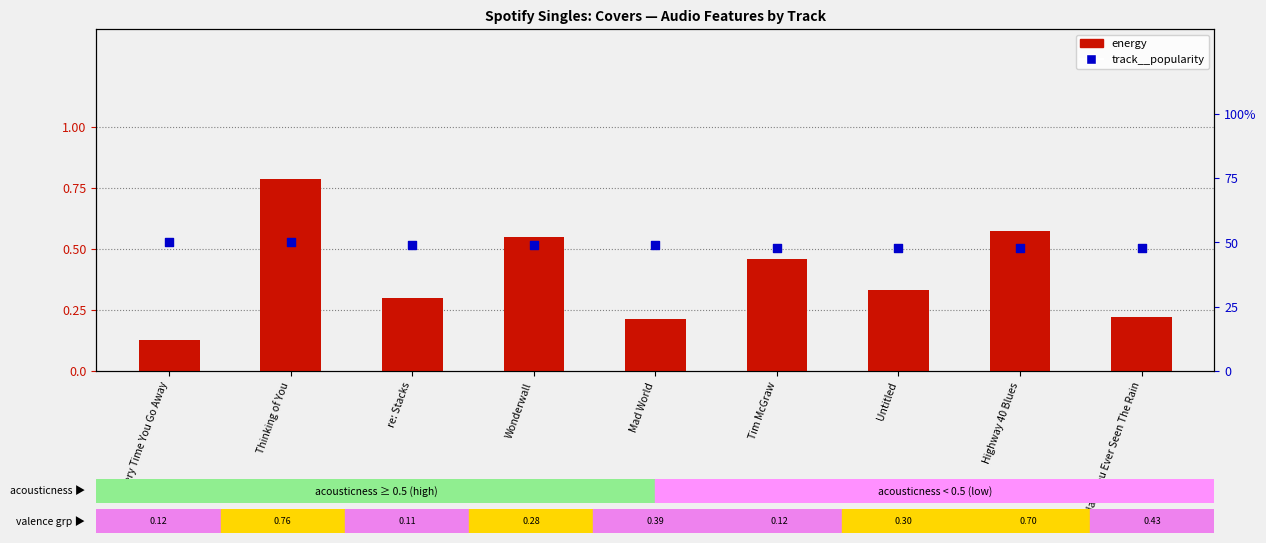

Which series contains the highest Y value?

track__popularity